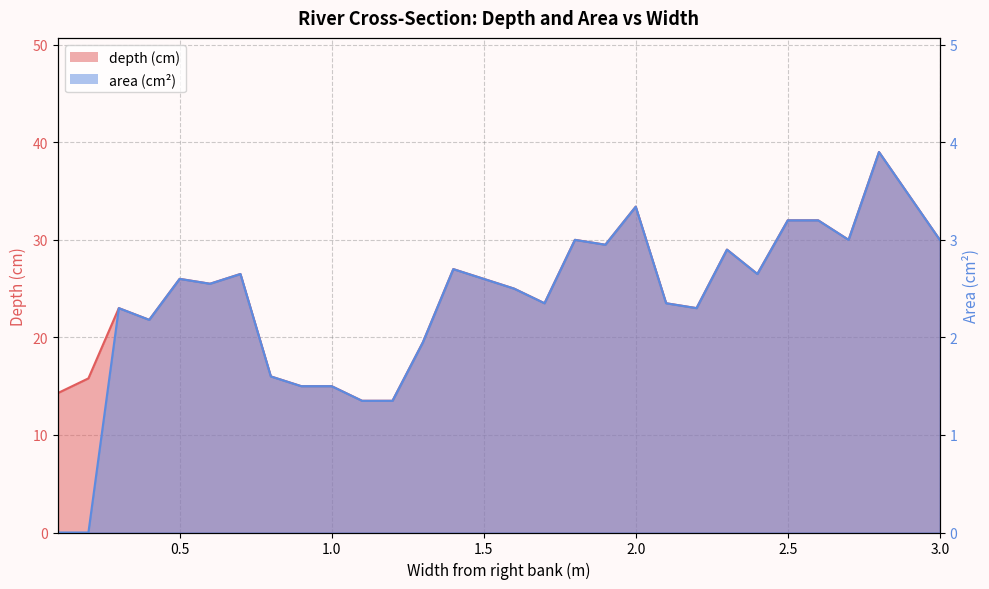

What is the label of the 10th point from the left?

1.0